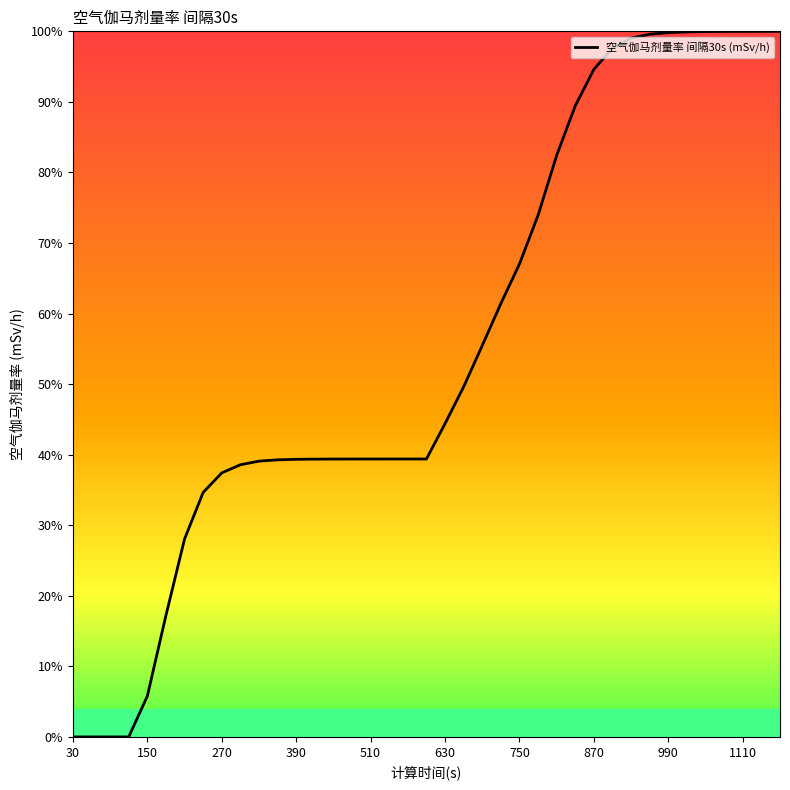

What is the maximum value shown in the chart?

100.0